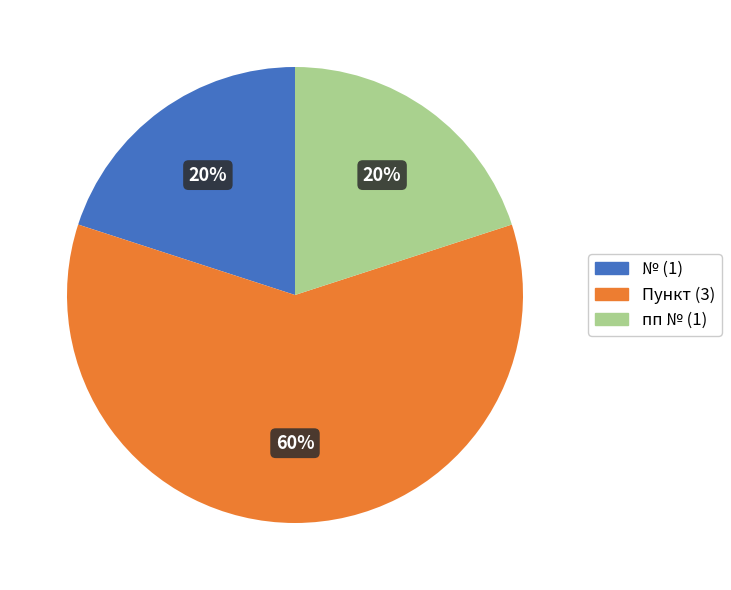

Does any single category account for the majority?

Yes